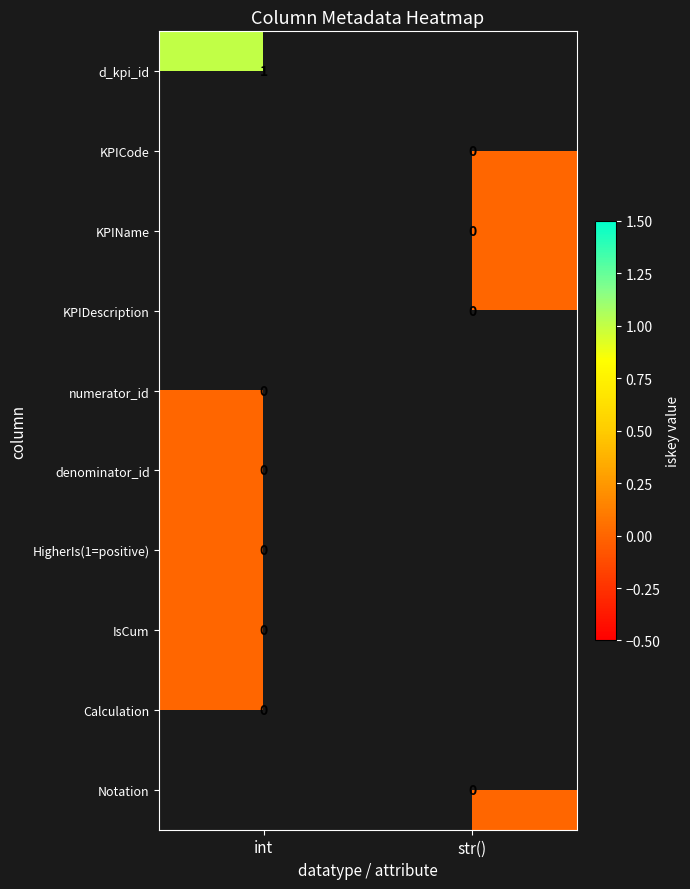

What is the maximum value shown in the chart?

1.0